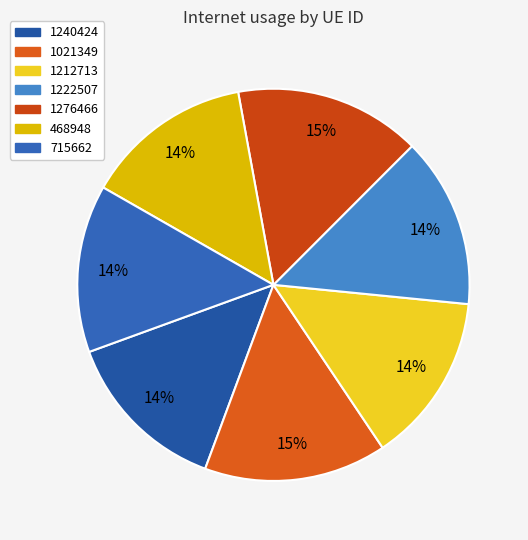

Rank the categories by value from highest to lowest.

1276466, 1021349, 1222507, 1212713, 468948, 715662, 1240424